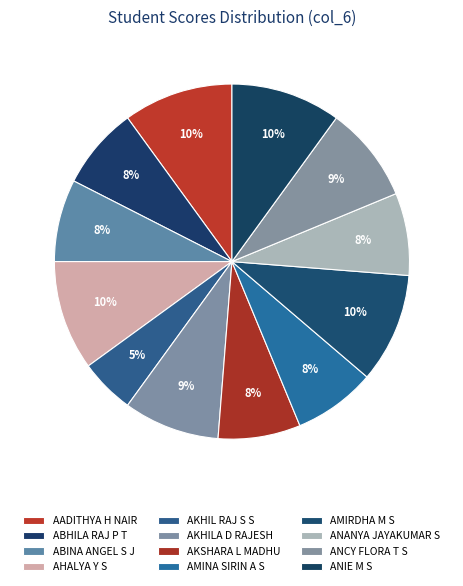

True or false: ABHILA RAJ P T accounts for 8% of the total.

True